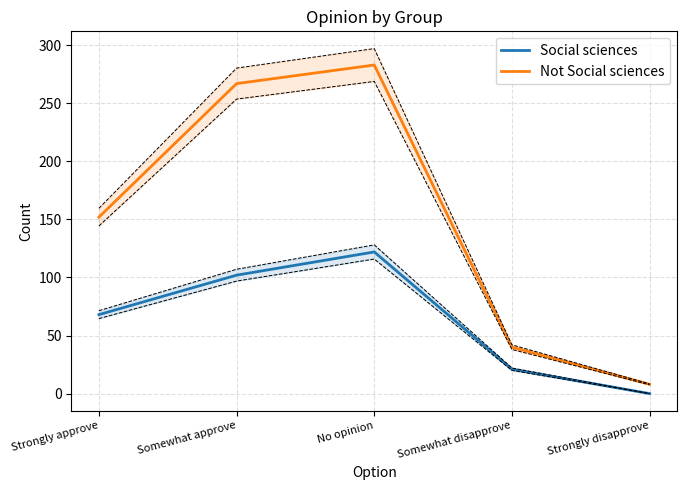

Reading right to left, extract all data points from this chart.

Social sciences: Strongly disapprove=0	Somewhat disapprove=21	No opinion=122	Somewhat approve=102	Strongly approve=68
Not Social sciences: Strongly disapprove=8	Somewhat disapprove=40	No opinion=283	Somewhat approve=267	Strongly approve=152